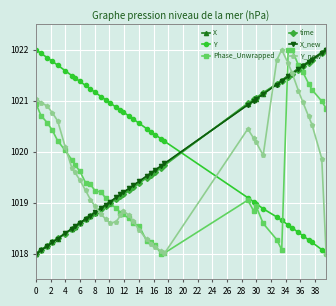

Does the chart have visible grid lines?

Yes